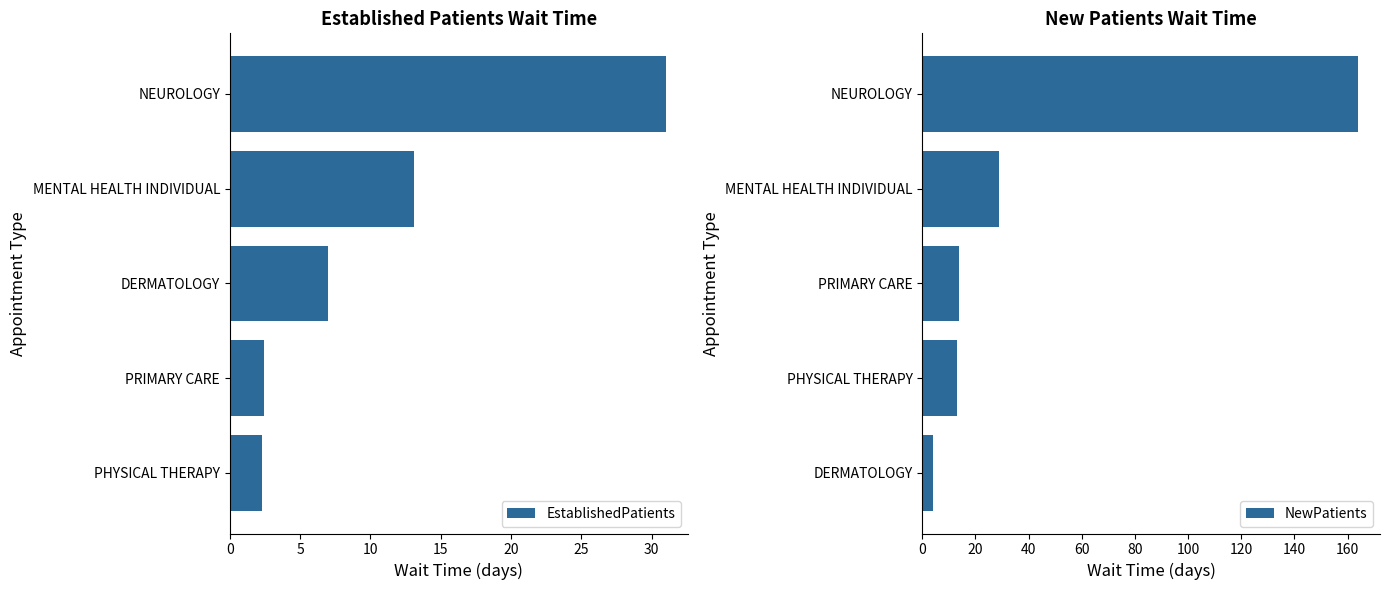

What is the maximum value for EstablishedPatients?

31.0